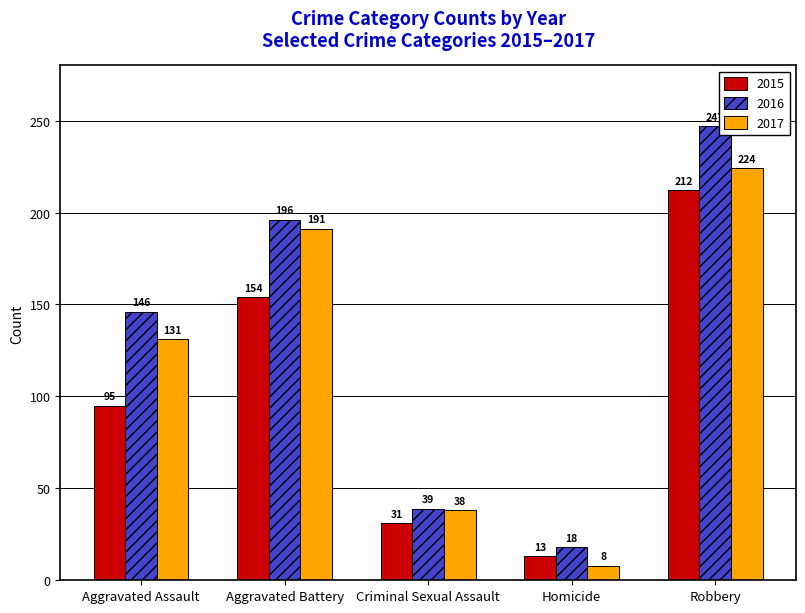

At which category is the sum across all series the highest?

Robbery